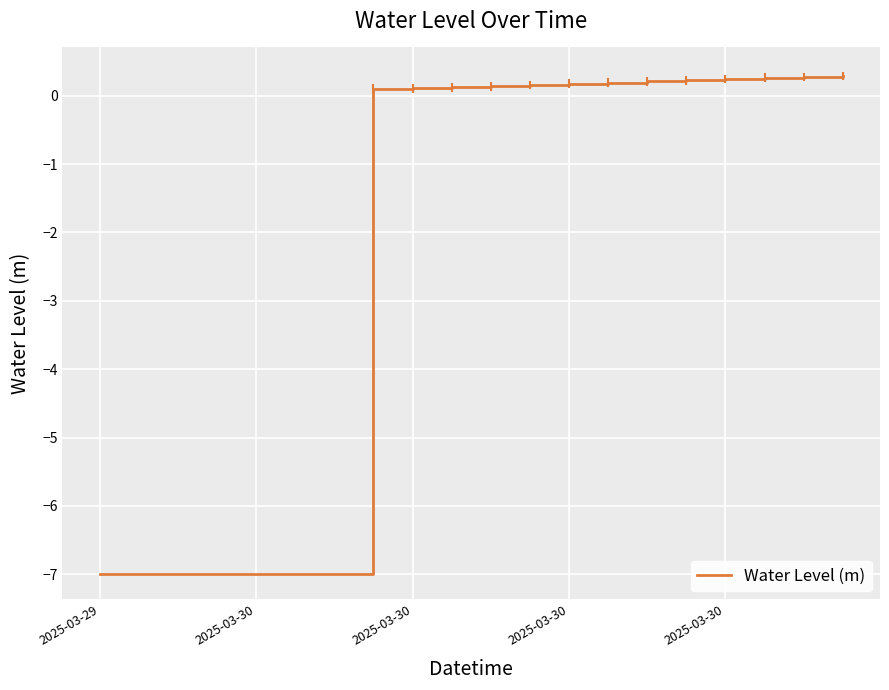

What is the difference between the maximum and minimum values?

7.3